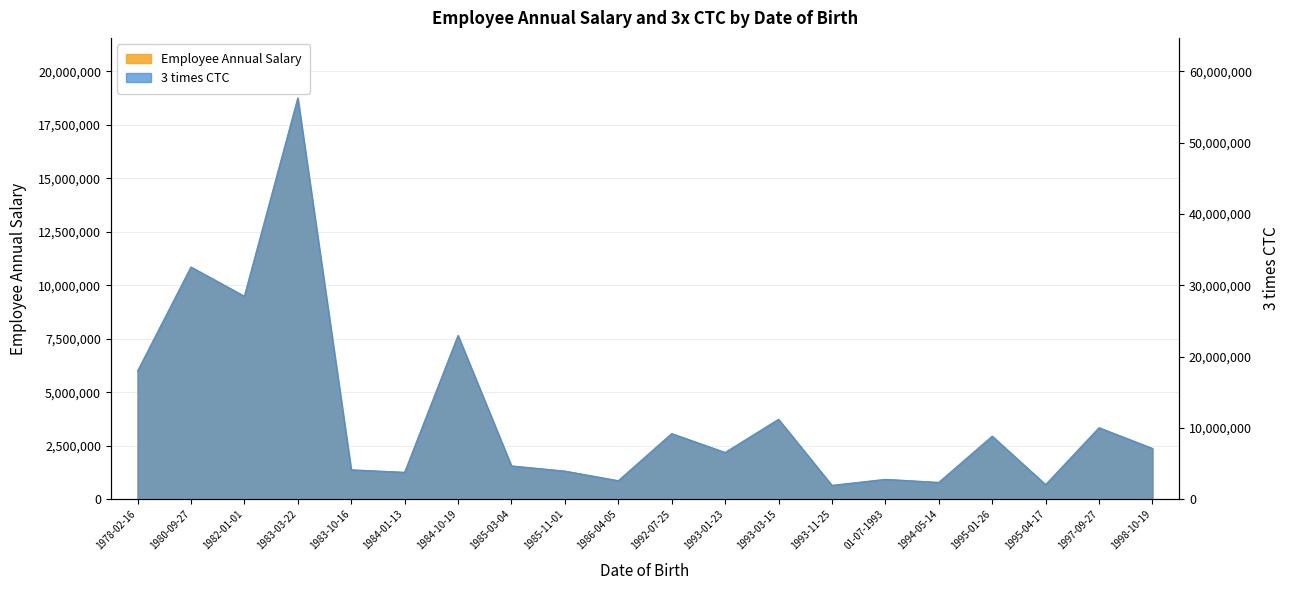

How many values in the Employee Annual Salary series are below 2376000?

10